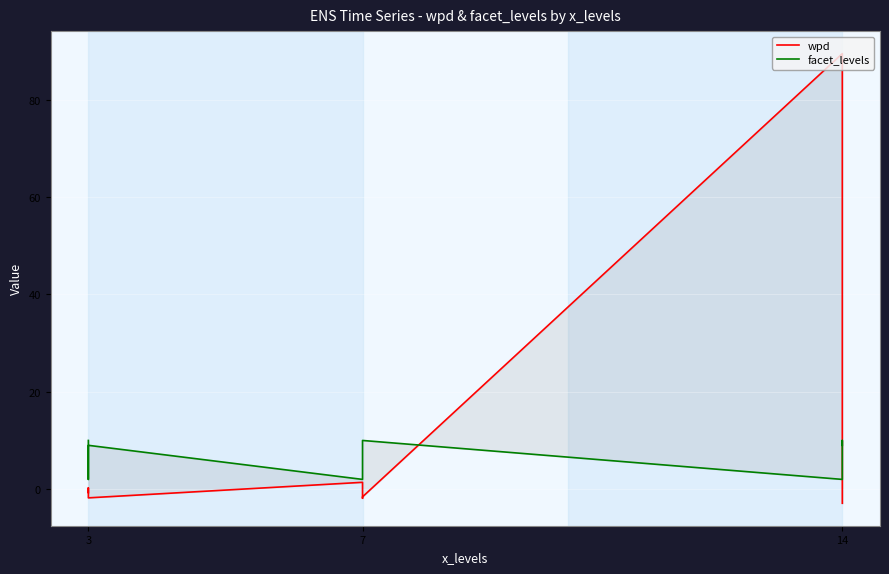

Count the facet_levels values in the range 2 to 10.

9